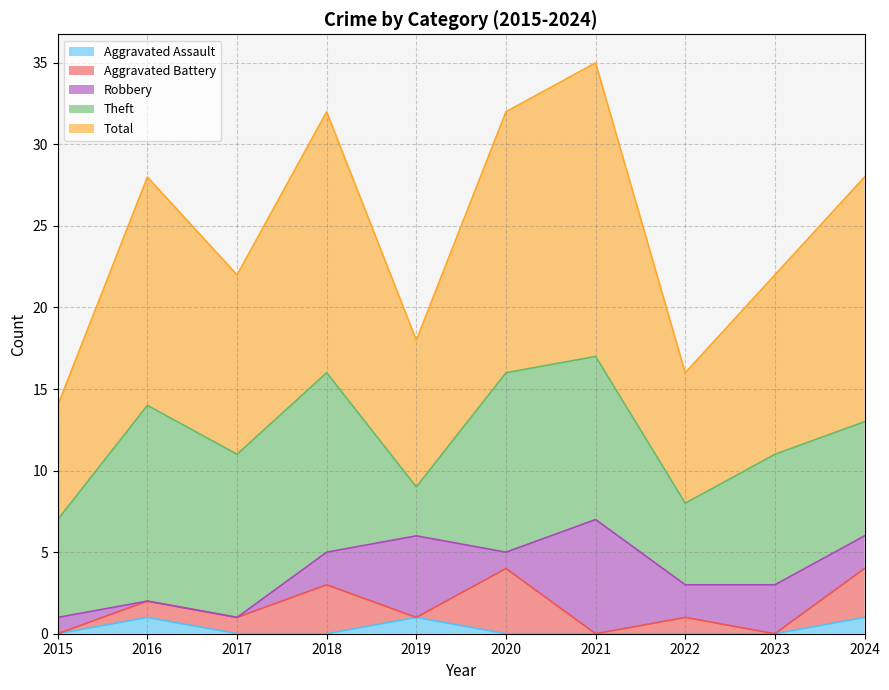

What is the sum of all Aggravated Assault values?

3